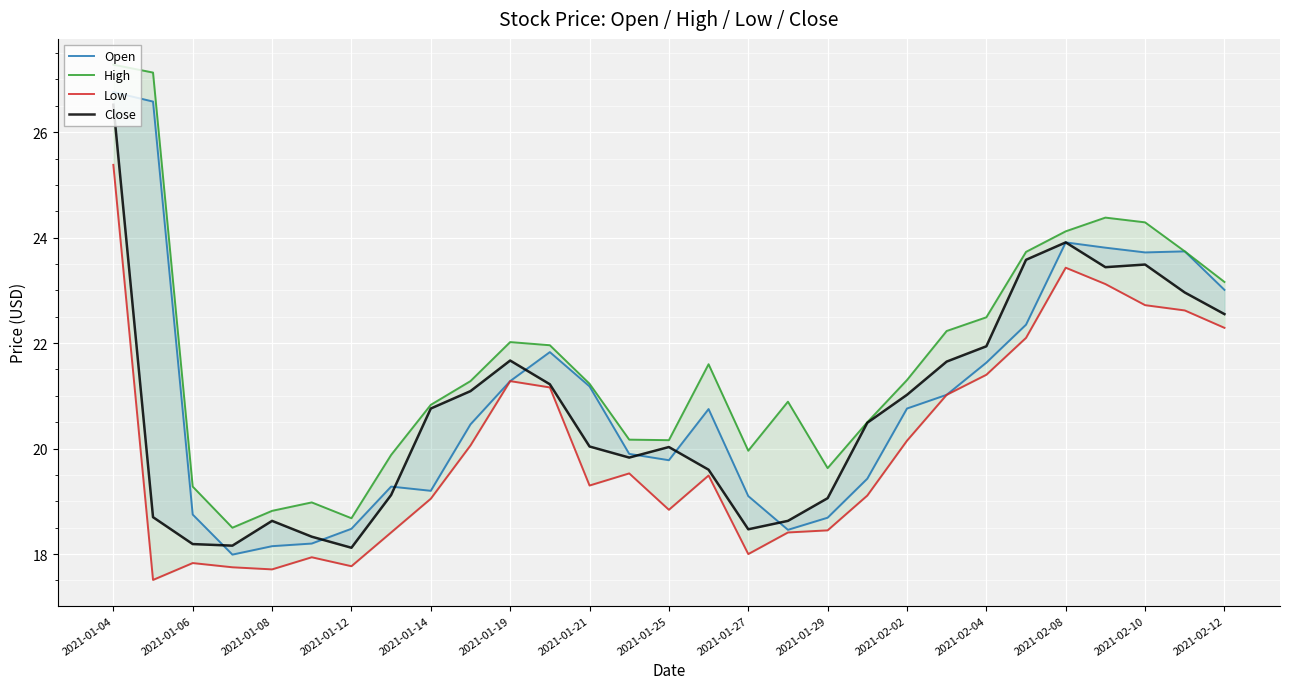

True or false: Low and Open intersect in this chart.

False